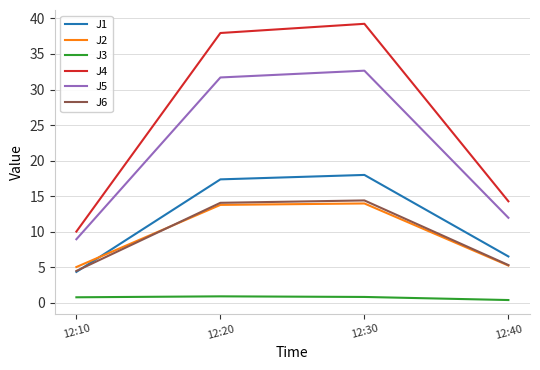

True or false: J3 and J1 intersect in this chart.

False